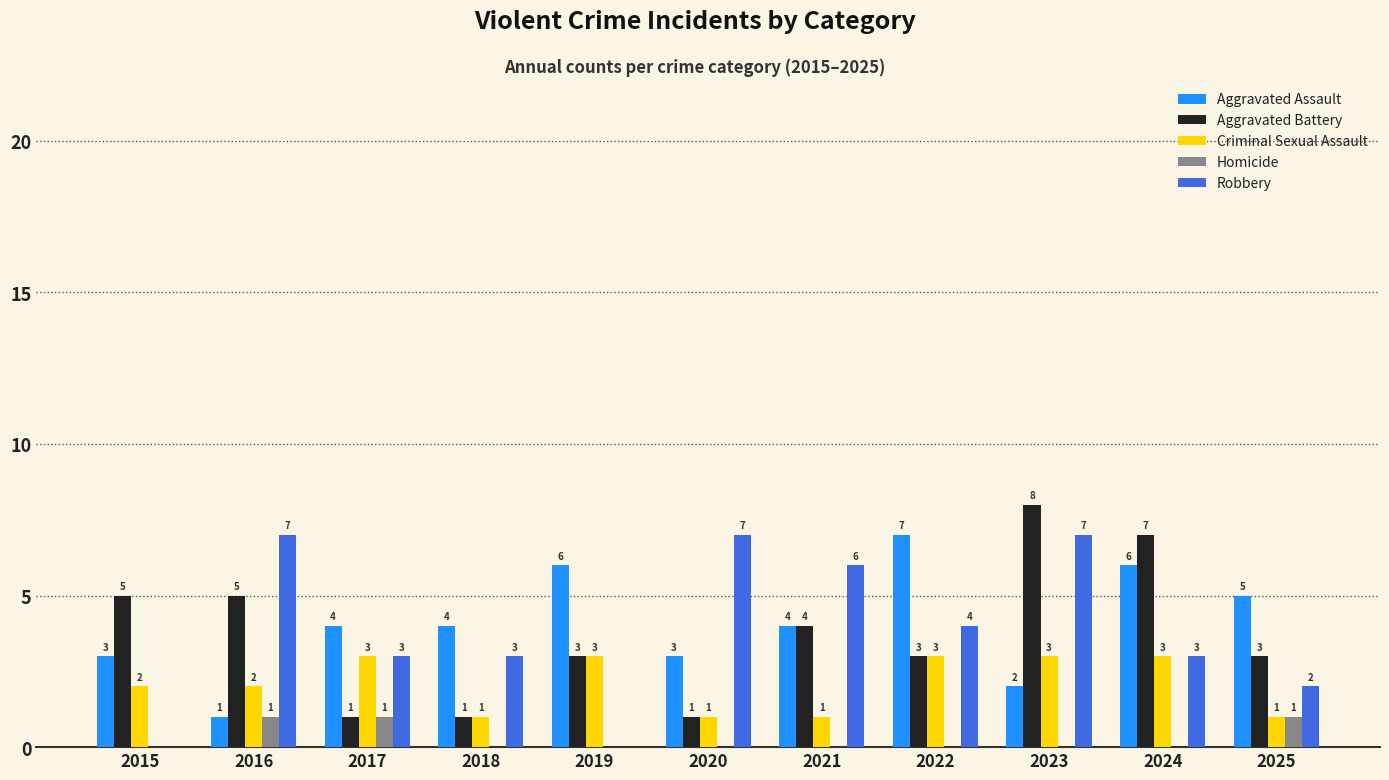

Is it true that Criminal Sexual Assault equals 2 at 2016?

True